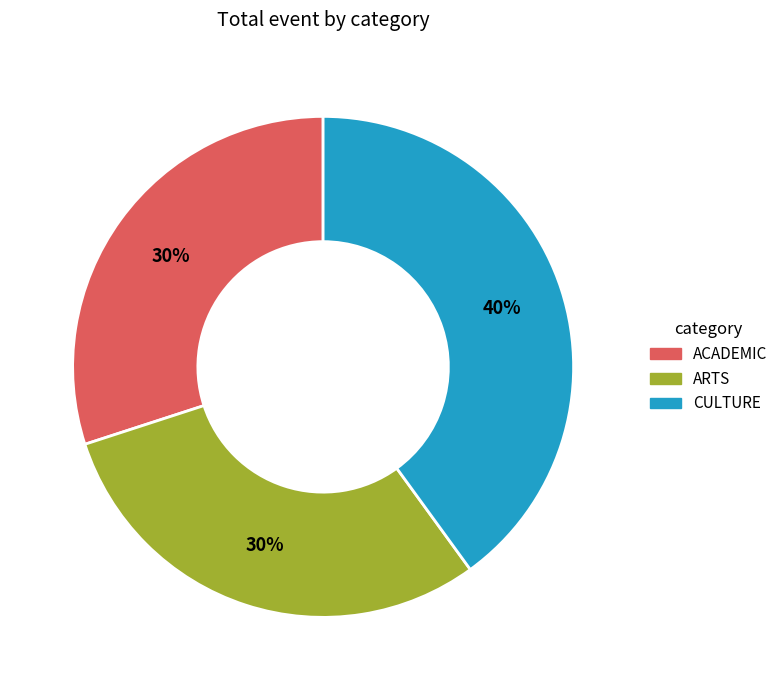

Count the number of slices in the pie.

3